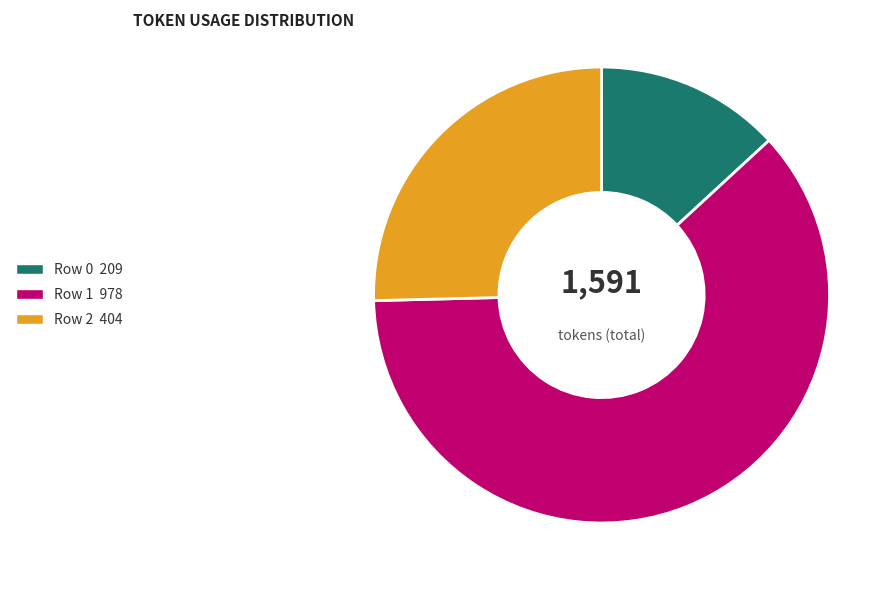

True or false: Row 2 accounts for 16% of the total.

False